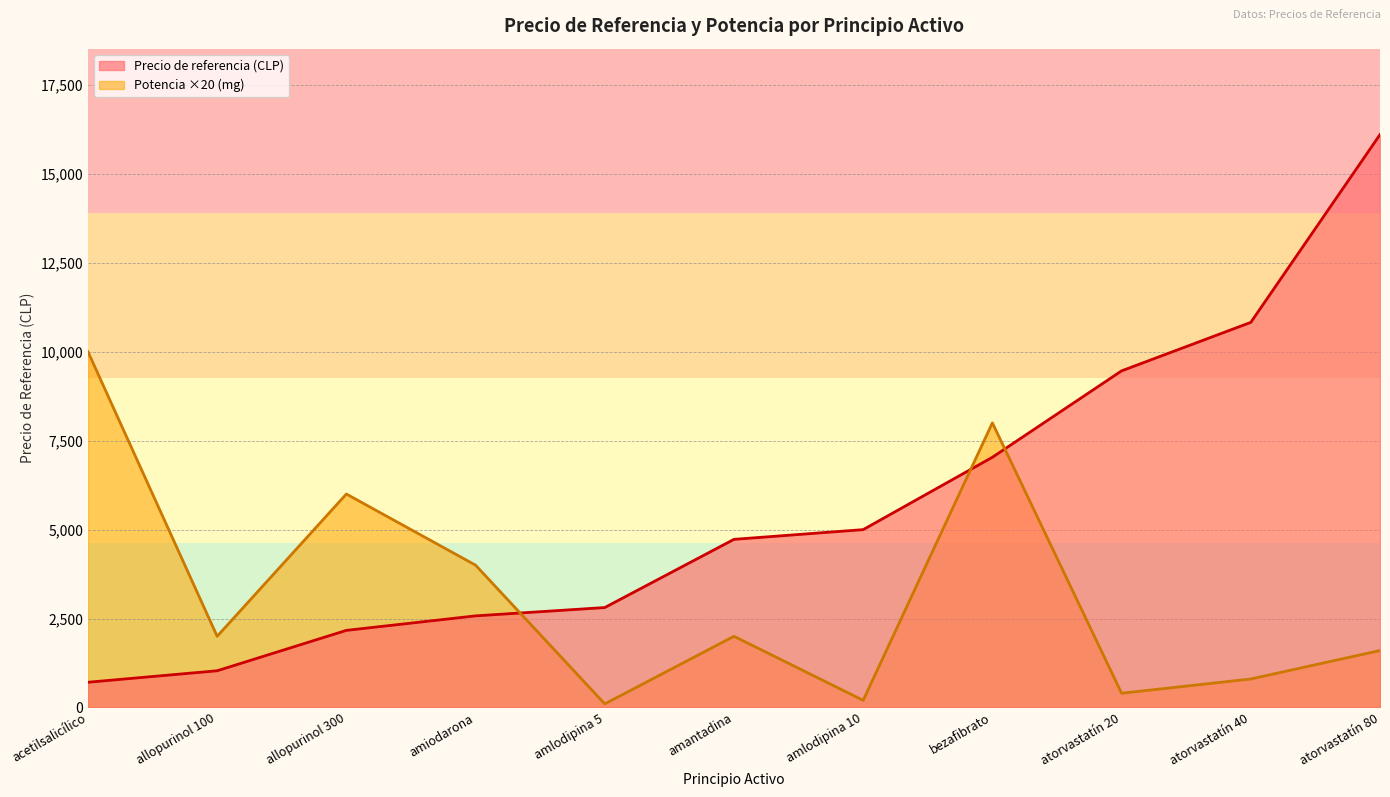

True or false: Precio de referencia (avg, CLP) and Potencia (mg) intersect in this chart.

True